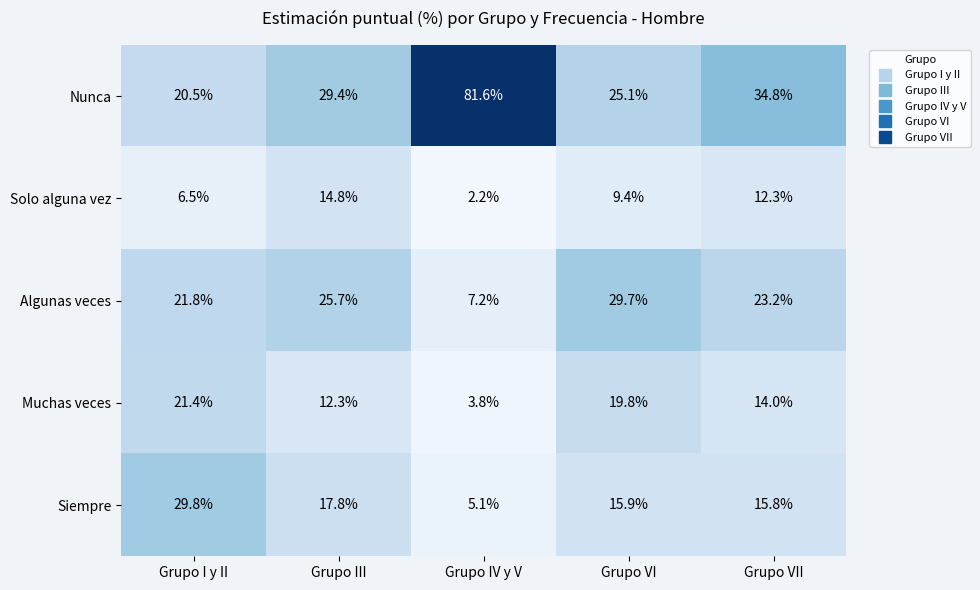

Reading left to right, extract all data points from this chart.

Nunca: Grupo I y II=20.5	Grupo III=29.4	Grupo IV y V=81.6	Grupo VI=25.1	Grupo VII=34.8
Solo alguna vez: Grupo I y II=6.5	Grupo III=14.8	Grupo IV y V=2.2	Grupo VI=9.4	Grupo VII=12.3
Algunas veces: Grupo I y II=21.8	Grupo III=25.7	Grupo IV y V=7.2	Grupo VI=29.7	Grupo VII=23.2
Muchas veces: Grupo I y II=21.4	Grupo III=12.3	Grupo IV y V=3.8	Grupo VI=19.8	Grupo VII=14.0
Siempre: Grupo I y II=29.8	Grupo III=17.8	Grupo IV y V=5.1	Grupo VI=15.9	Grupo VII=15.8